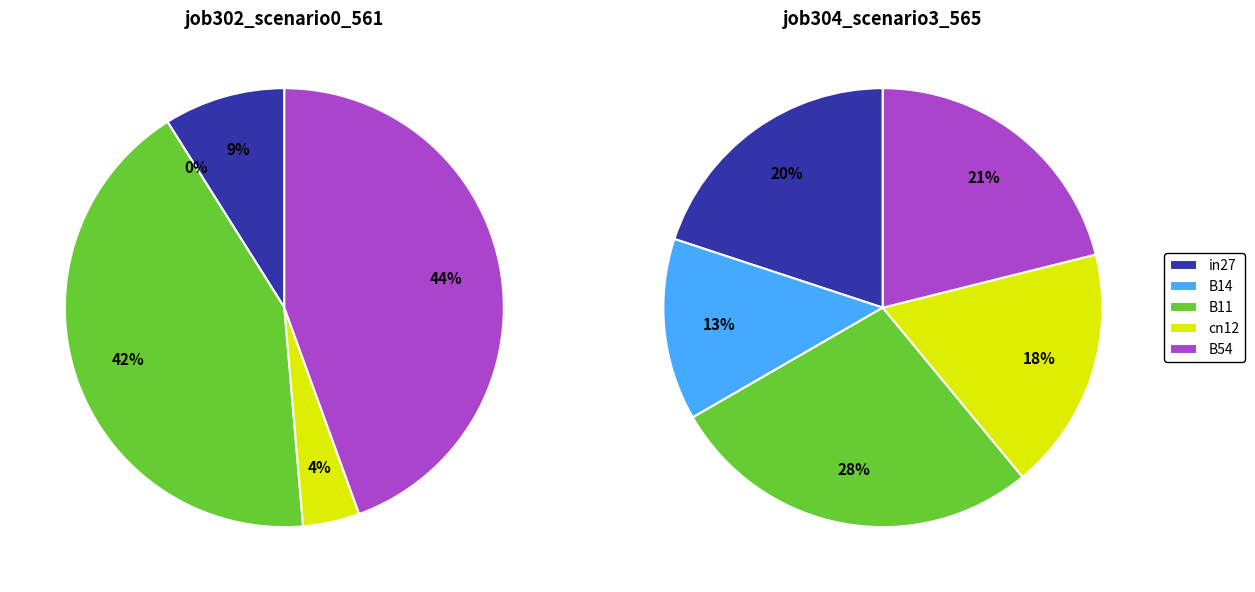

What is the difference between the highest and lowest values at B14?

0.2